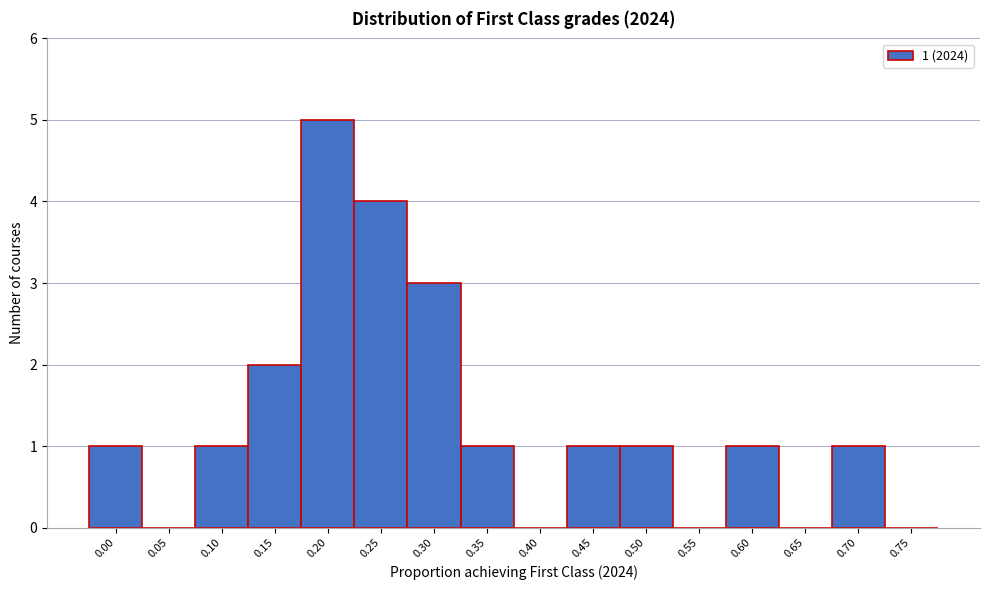

Reading left to right, what are all the values shown in this chart?

0.00=1	0.05=0	0.10=1	0.15=2	0.20=5	0.25=4	0.30=3	0.35=1	0.40=0	0.45=1	0.50=1	0.55=0	0.60=1	0.65=0	0.70=1	0.75=0